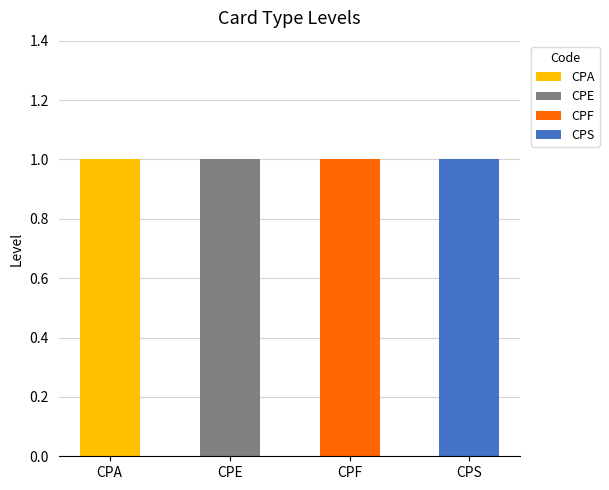

At which label does CPA reach its peak?

CPA